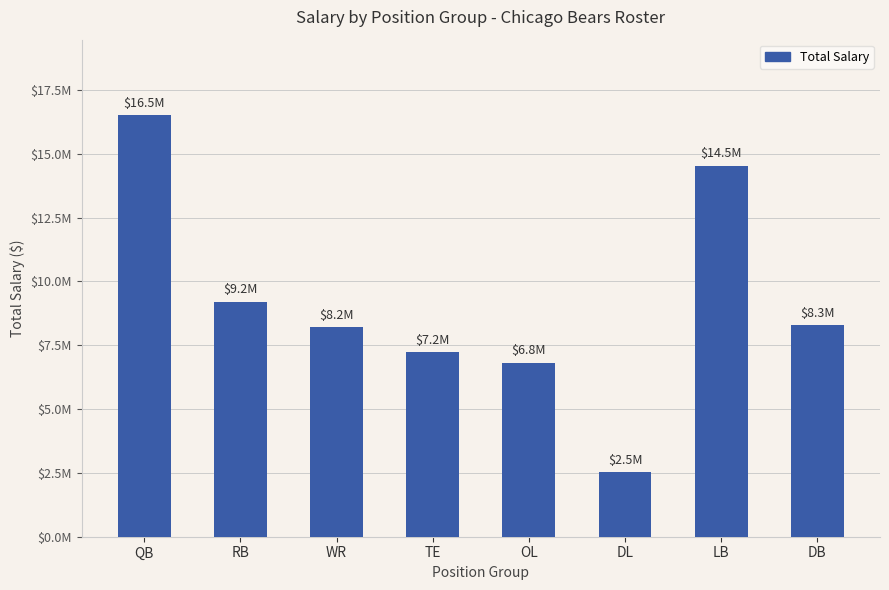

List the labels in order of value, largest first.

QB, LB, RB, DB, WR, TE, OL, DL